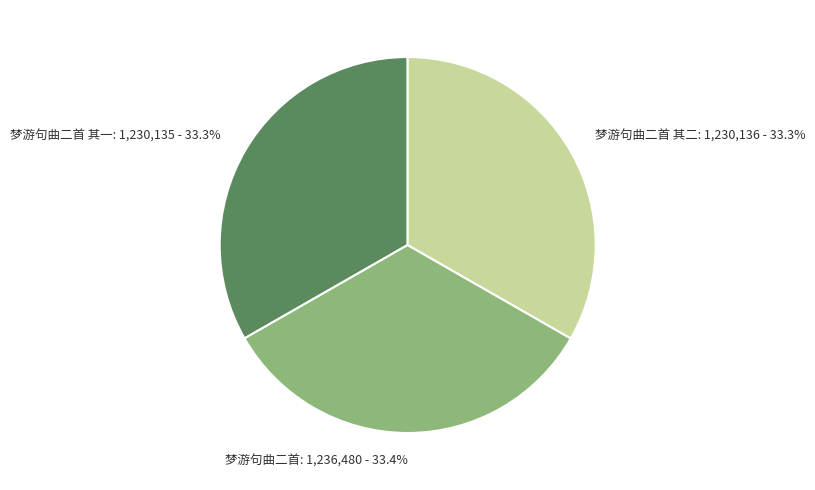

Combined, do 梦游句曲二首 其二 and 梦游句曲二首 其一 account for over 50%?

Yes